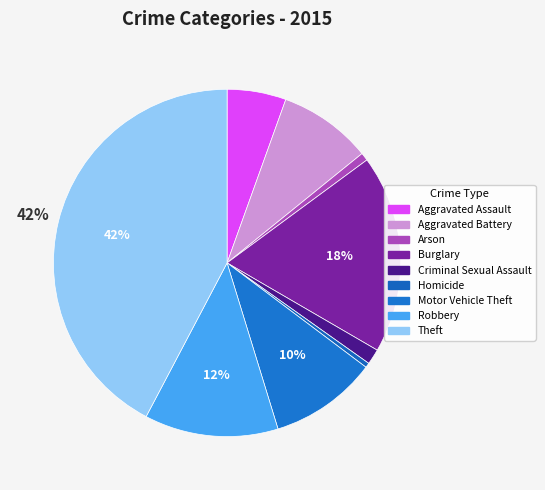

Rank the categories by value from highest to lowest.

Theft, Burglary, Robbery, Motor Vehicle Theft, Aggravated Battery, Aggravated Assault, Criminal Sexual Assault, Arson, Homicide